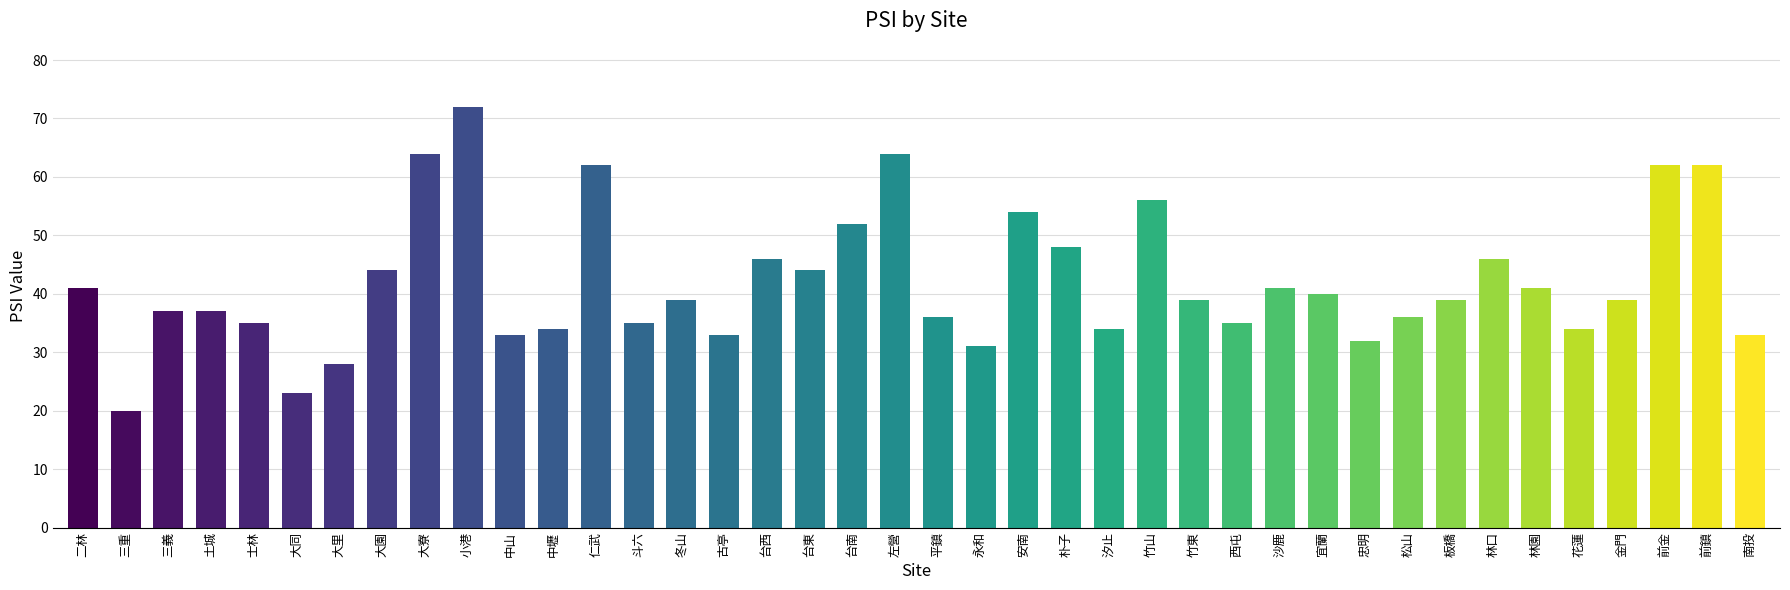

The value at 台東 is 78. True or false?

False